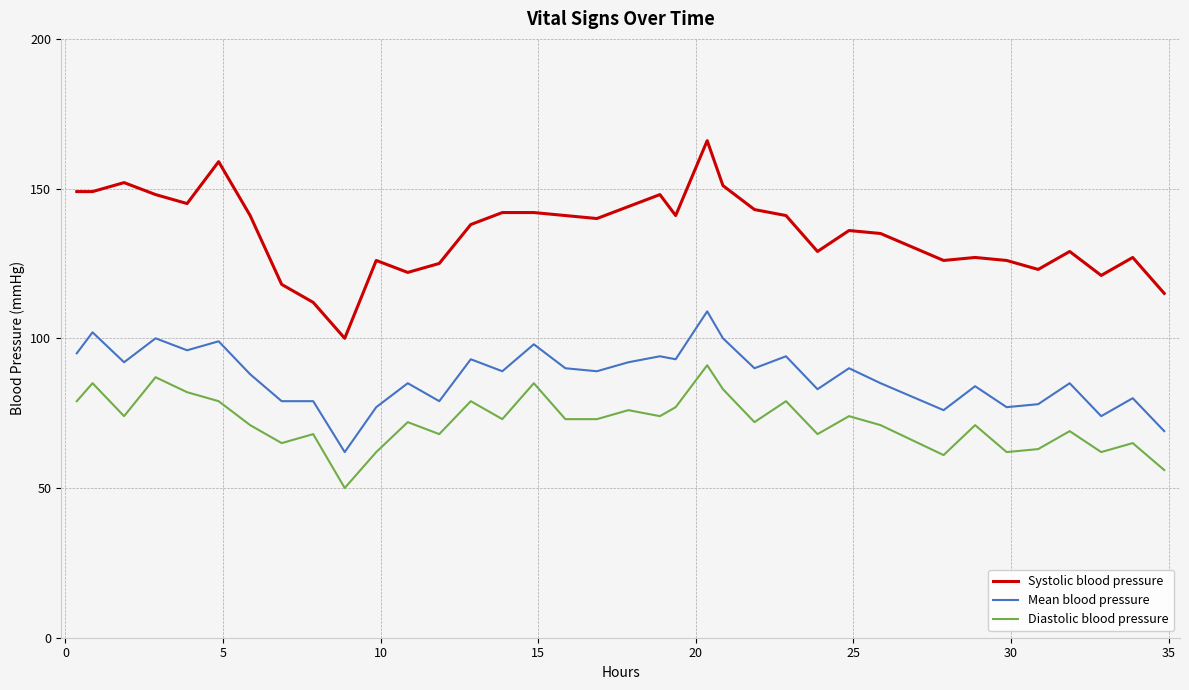

True or false: Systolic blood pressure and Mean blood pressure intersect in this chart.

False